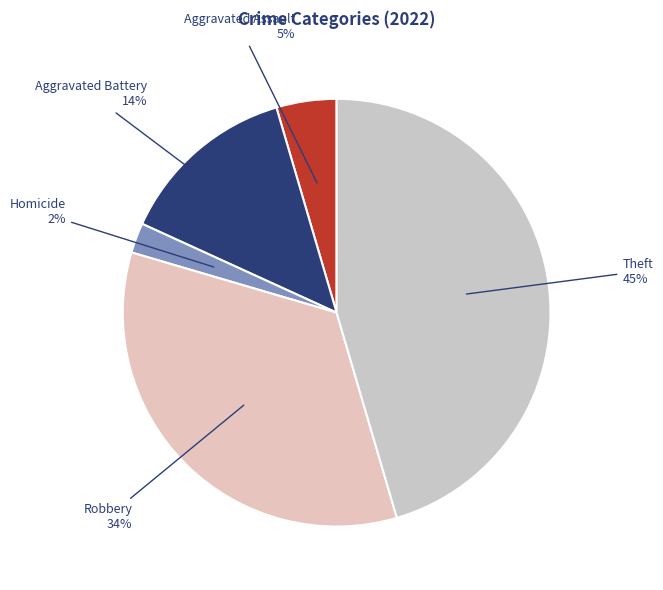

Which category has the biggest portion of the pie?

Theft